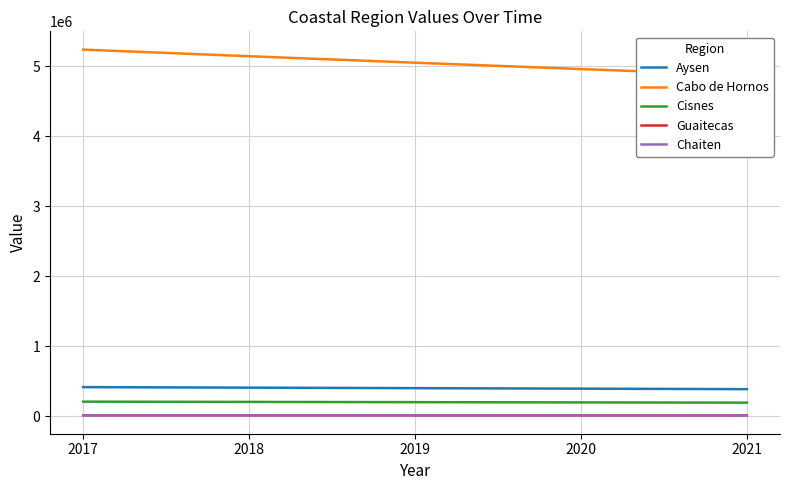

What is the difference between the second highest and second lowest values in the Cabo de Hornos series?

183552.5